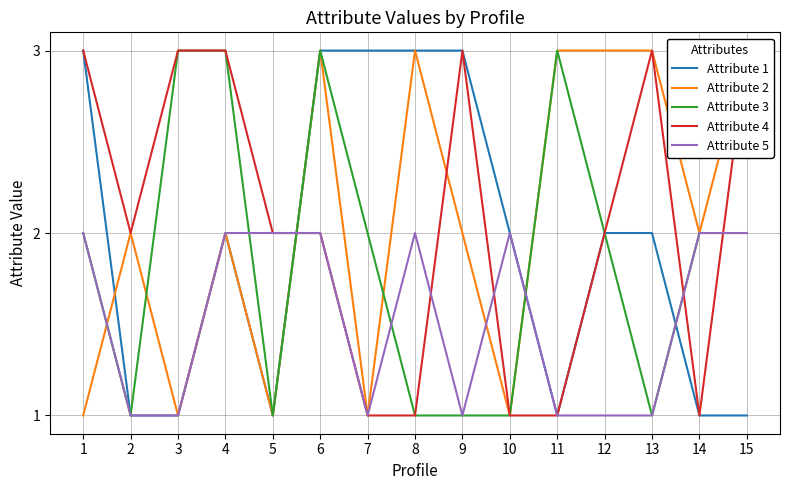

Where is the first local maximum for Attribute 2?

2